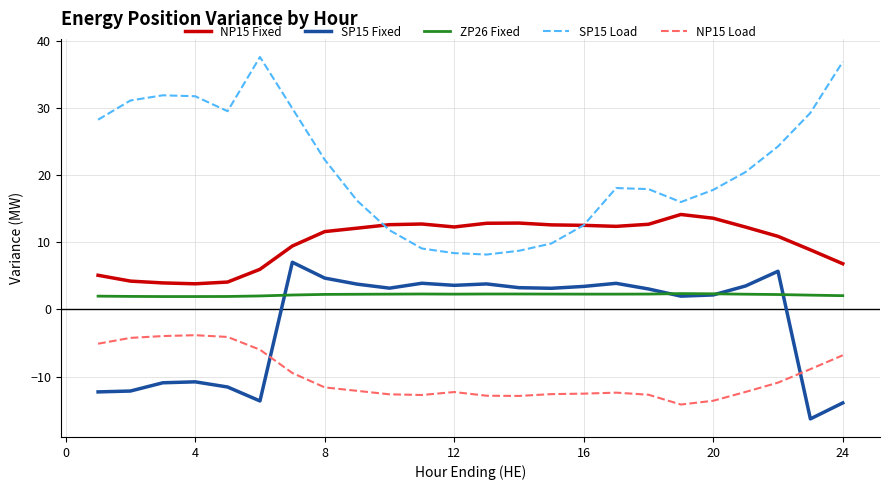

Rank the series by their maximum value, from lowest to highest.

NP15 Load, ZP26 Fixed, SP15 Fixed, NP15 Fixed, SP15 Load